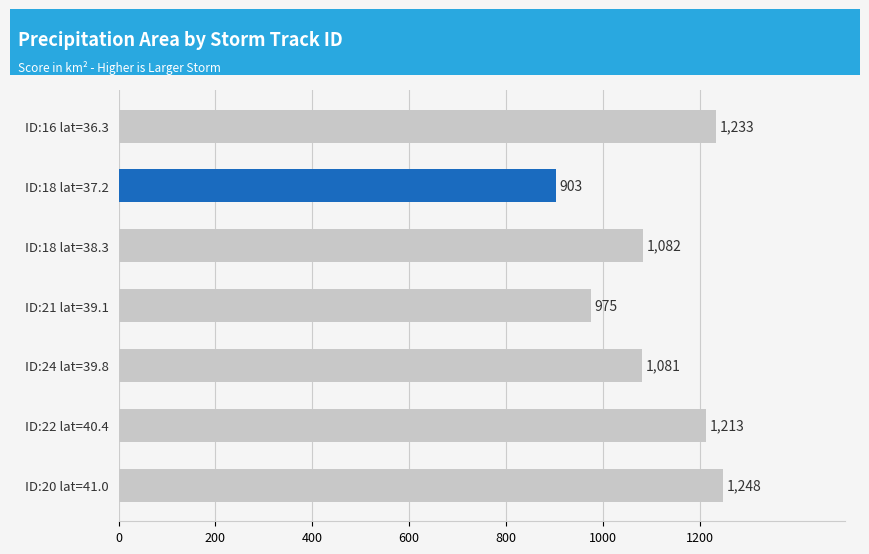

The value at ID:22 lat=40.4 is 1213. True or false?

True